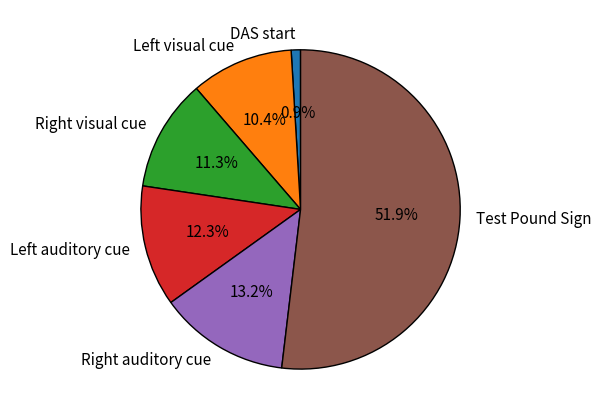

To the nearest percent, what is the difference between the largest and smallest slice percentages?

51%